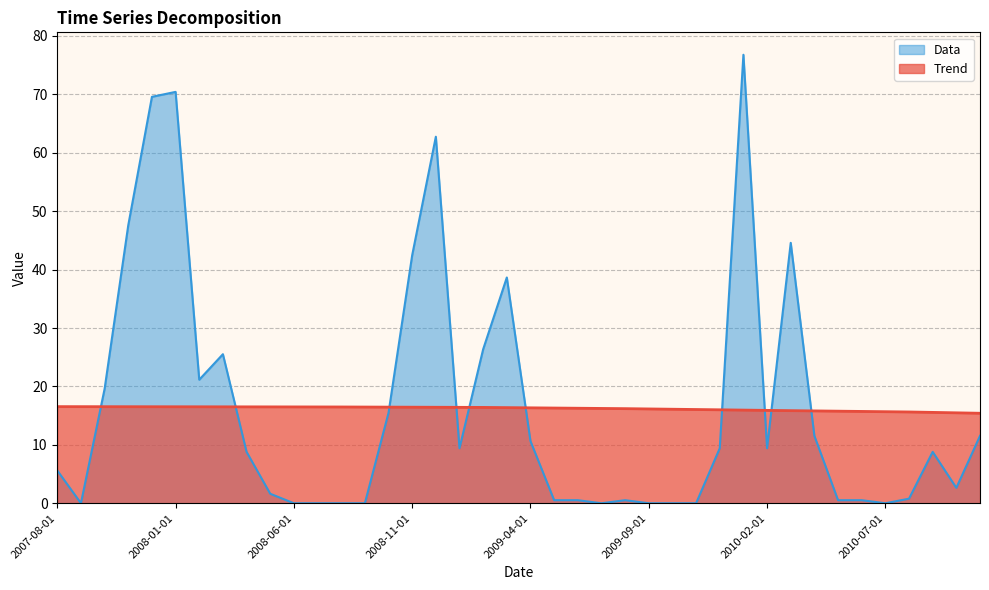

What is the label of the 4th point from the right?

2010-08-01